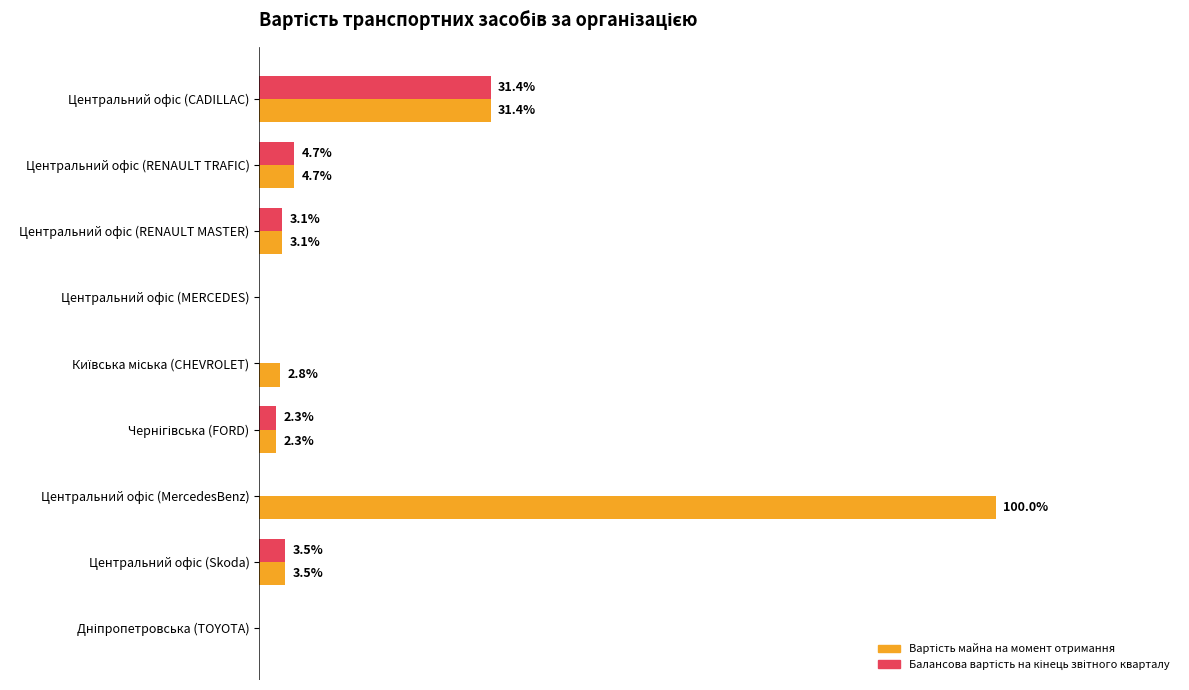

Reading right to left, list all the values displayed in this chart.

Вартість майна на момент отримання: 0.0	200000.0	5728670.0	130000.0	162915.3	0.0	180000.0	270000.0	1800000.0
Балансова вартість на кінець звітного кварталу: 0.0	200000.0	0.0	130000.0	0.0	0.0	180000.0	270000.0	1800000.0